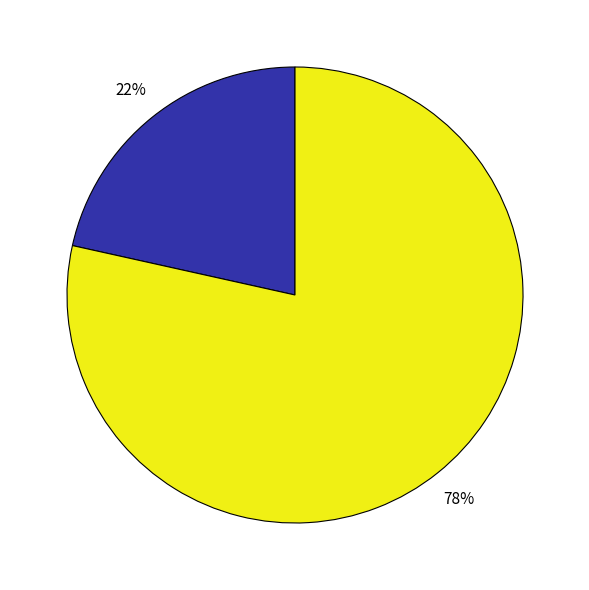

Is there any slice that represents more than half of the pie?

Yes